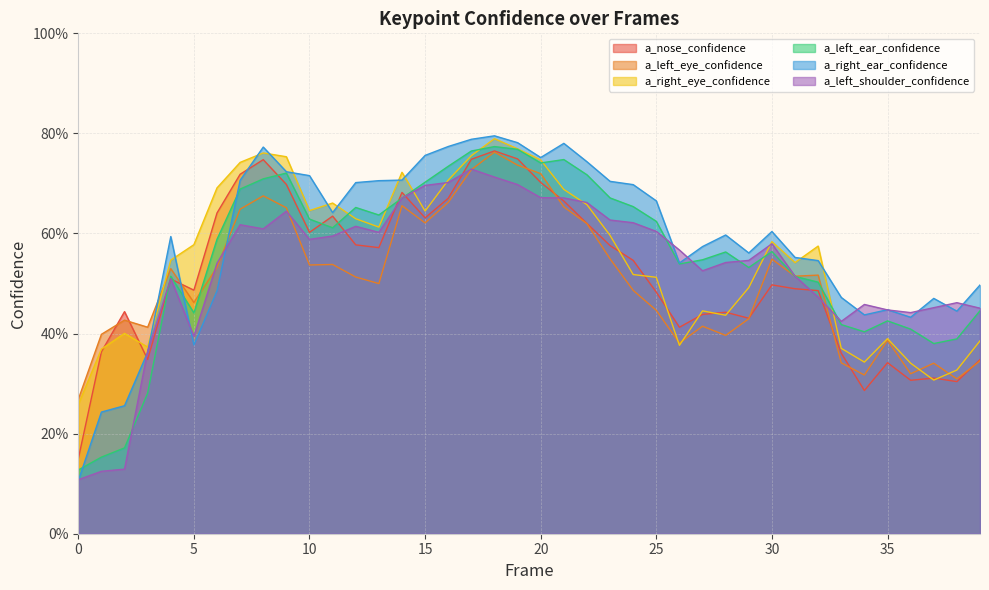

Reading left to right, what are all the values shown in this chart?

a_nose_confidence: 0.1	0.4	0.4	0.3	0.5	0.5	0.6	0.7	0.7	0.7	0.6	0.6	0.6	0.6	0.7	0.6	0.7	0.7	0.8	0.7	0.7	0.7	0.6	0.6	0.5	0.5	0.4	0.4	0.4	0.4	0.5	0.5	0.5	0.4	0.3	0.3	0.3	0.3	0.3	0.3
a_left_eye_confidence: 0.3	0.4	0.4	0.4	0.5	0.5	0.5	0.6	0.7	0.7	0.5	0.5	0.5	0.5	0.7	0.6	0.7	0.7	0.8	0.7	0.7	0.7	0.6	0.5	0.5	0.4	0.4	0.4	0.4	0.4	0.5	0.5	0.5	0.3	0.3	0.4	0.3	0.3	0.3	0.3
a_right_eye_confidence: 0.3	0.4	0.4	0.4	0.5	0.6	0.7	0.7	0.8	0.8	0.6	0.7	0.6	0.6	0.7	0.6	0.7	0.8	0.8	0.8	0.7	0.7	0.7	0.6	0.5	0.5	0.4	0.4	0.4	0.5	0.6	0.5	0.6	0.4	0.3	0.4	0.3	0.3	0.3	0.4
a_left_ear_confidence: 0.1	0.2	0.2	0.3	0.5	0.4	0.6	0.7	0.7	0.7	0.6	0.6	0.7	0.6	0.7	0.7	0.7	0.8	0.8	0.8	0.7	0.7	0.7	0.7	0.7	0.6	0.5	0.5	0.6	0.5	0.6	0.5	0.5	0.4	0.4	0.4	0.4	0.4	0.4	0.4
a_right_ear_confidence: 0.1	0.2	0.3	0.4	0.6	0.4	0.5	0.7	0.8	0.7	0.7	0.6	0.7	0.7	0.7	0.8	0.8	0.8	0.8	0.8	0.8	0.8	0.7	0.7	0.7	0.7	0.5	0.6	0.6	0.6	0.6	0.6	0.5	0.5	0.4	0.4	0.4	0.5	0.4	0.5
a_left_shoulder_confidence: 0.1	0.1	0.1	0.4	0.5	0.4	0.5	0.6	0.6	0.6	0.6	0.6	0.6	0.6	0.7	0.7	0.7	0.7	0.7	0.7	0.7	0.7	0.7	0.6	0.6	0.6	0.6	0.5	0.5	0.5	0.6	0.5	0.5	0.4	0.5	0.4	0.4	0.5	0.5	0.5